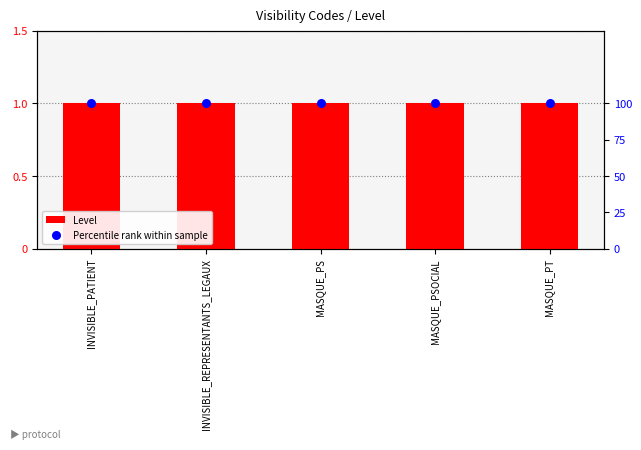

At which category is the sum across all series the highest?

INVISIBLE_PATIENT